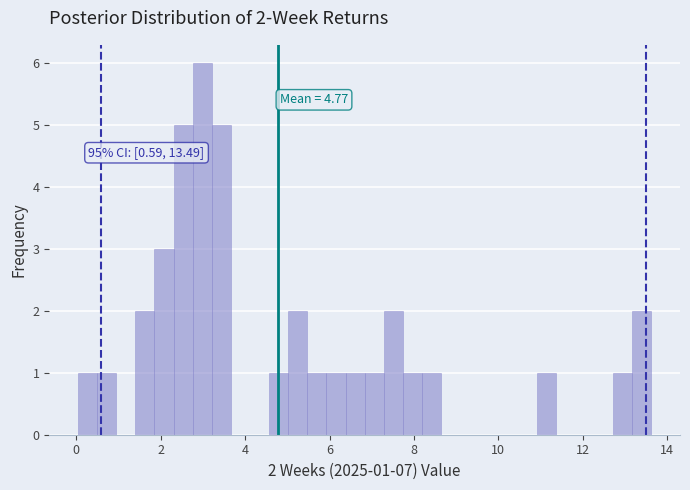

Around what value on the x-axis is the tallest bar? Give the approximate position of its centre, as read against the axis.

3.0